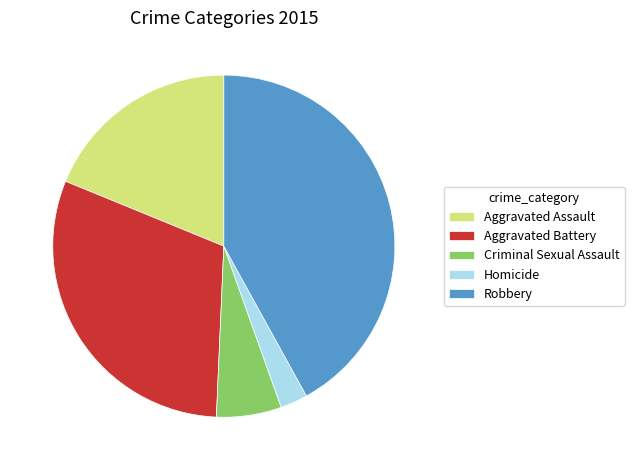

Which slice is the smallest?

Homicide